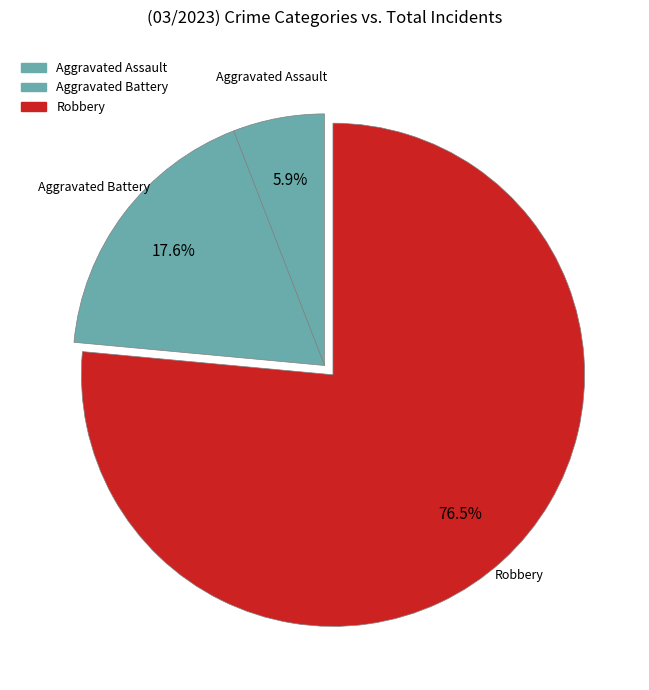

What is the change in value from Aggravated Assault to Aggravated Battery?

+2